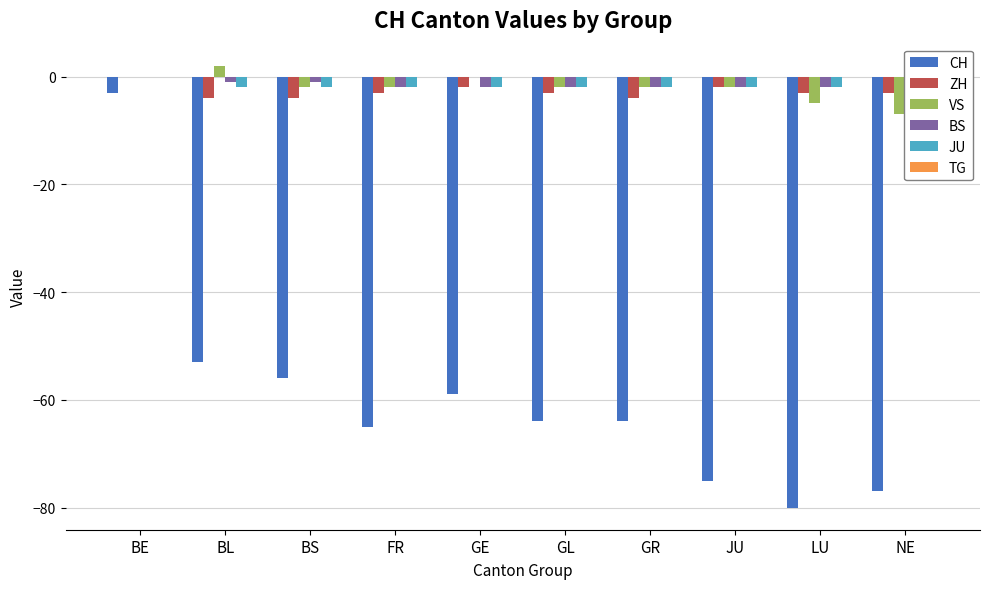

At which label is BS closest to -1?

BL